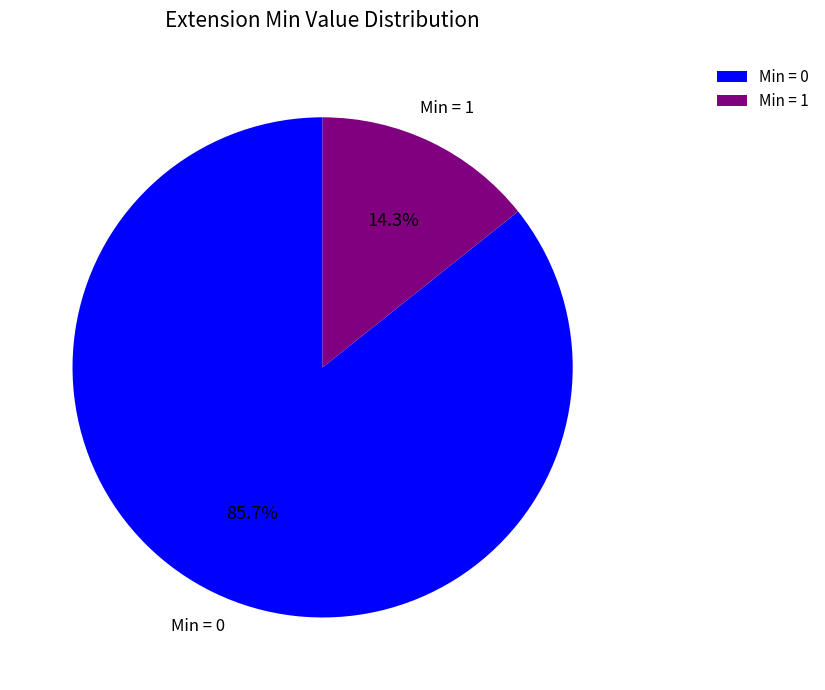

What is the largest slice in the pie chart?

Min = 0